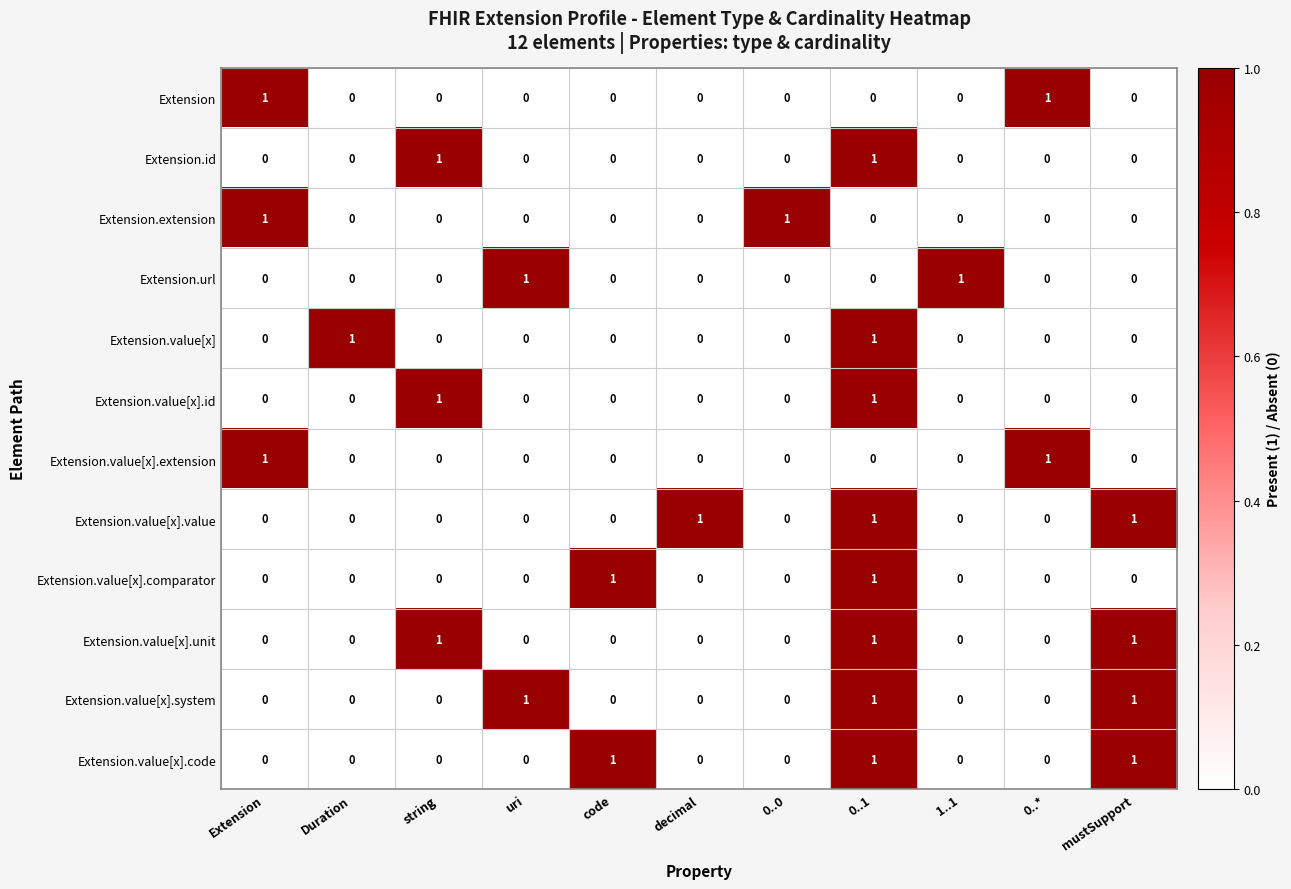

Count the Extension.value[x].value values in the range 0 to 1.

11